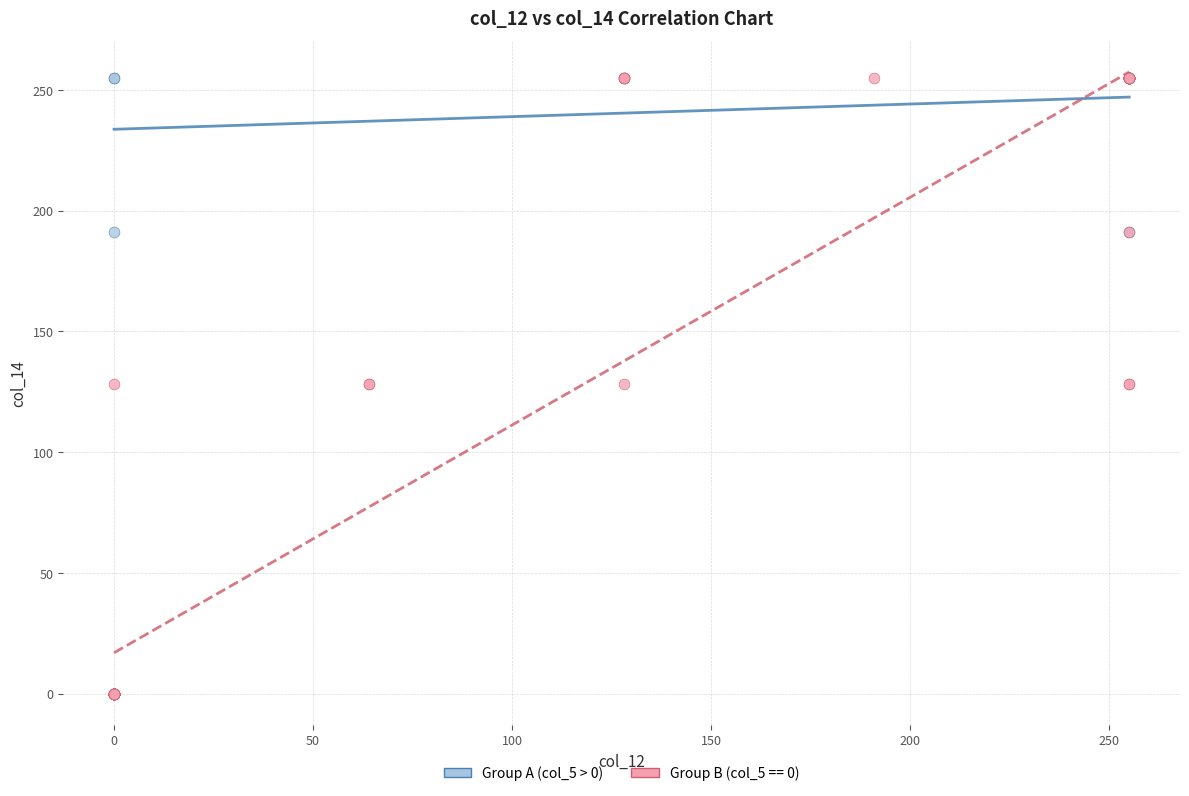

Which series reaches the minimum Y coordinate?

Group B (col_5 == 0)